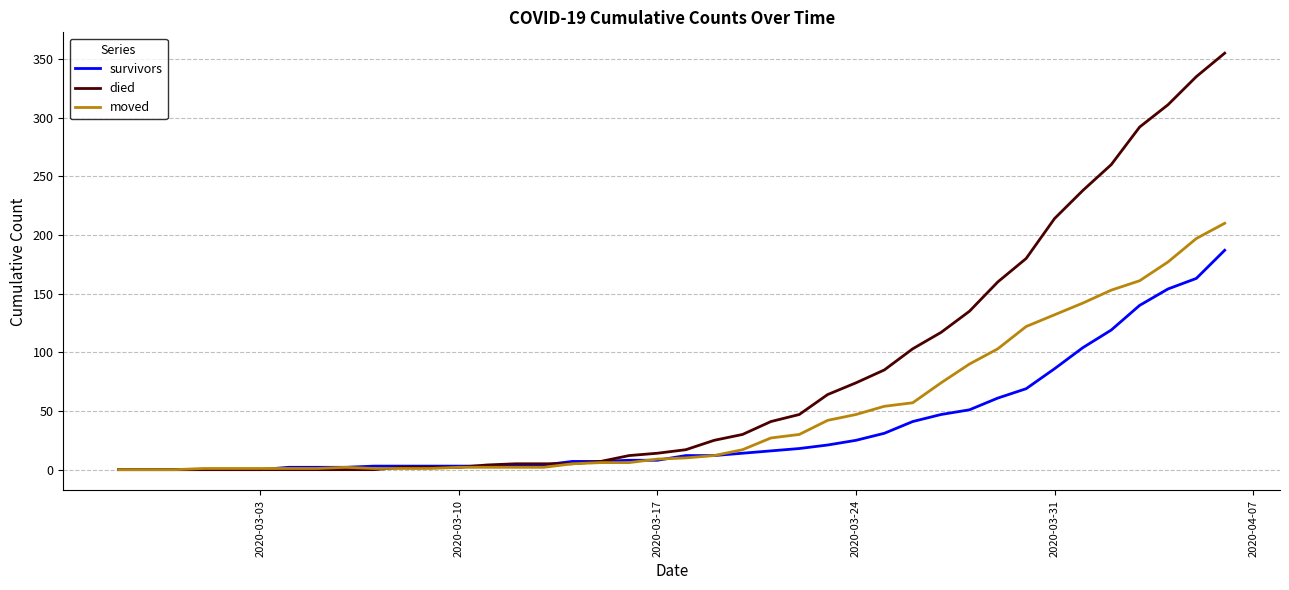

Which series has the largest range (max minus min)?

died